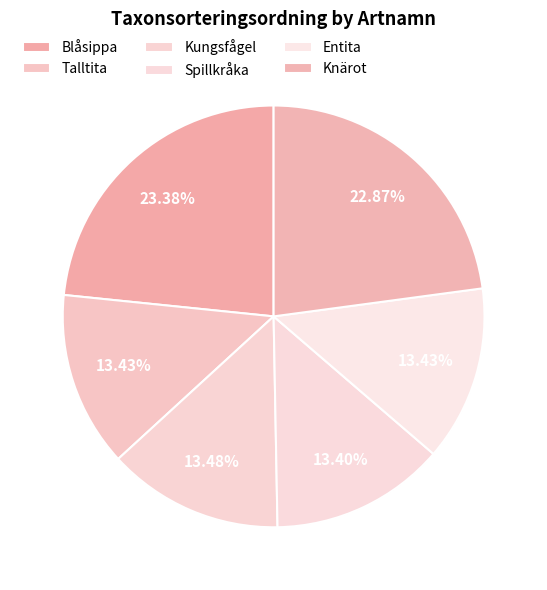

What is the largest slice in the pie chart?

Blåsippa